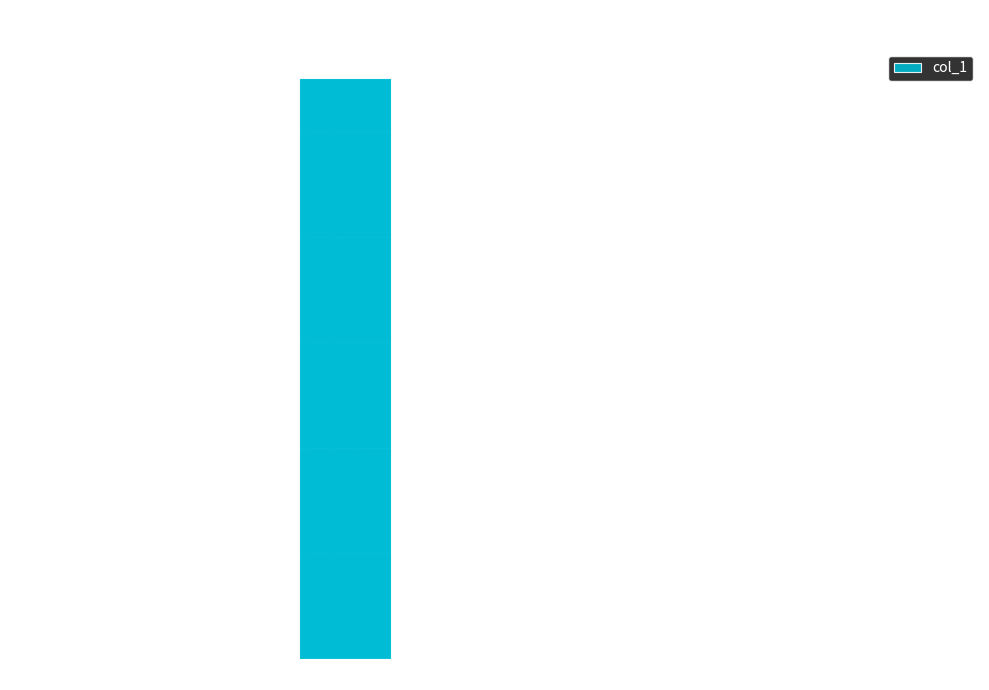

What is the sum of all values?

1100.4